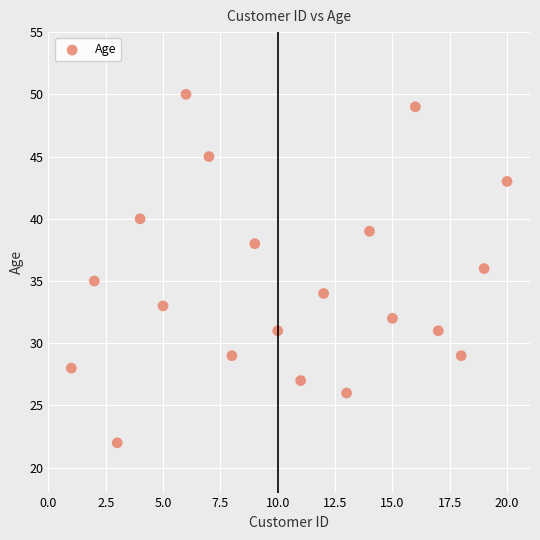

What is the range of X values (max minus min)?

19